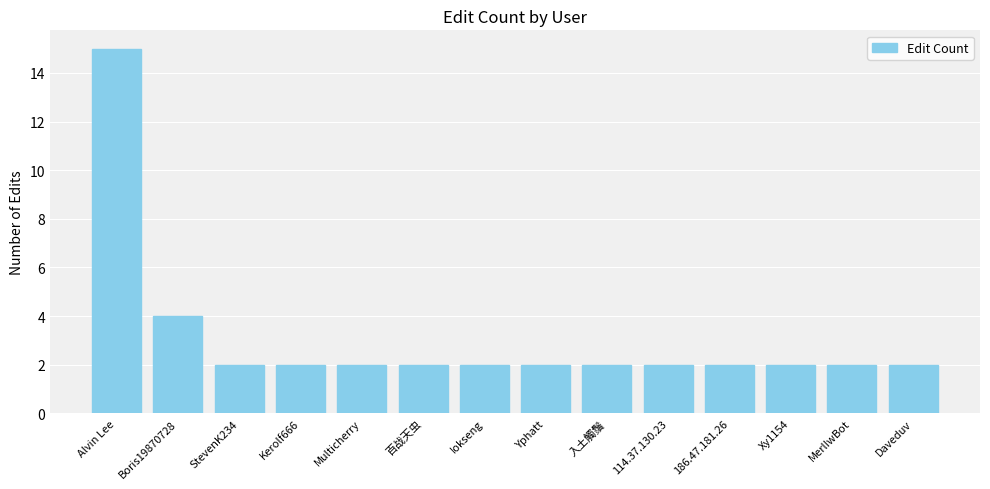

Reading right to left, transcribe all the data shown in this chart.

2	2	2	2	2	2	2	2	2	2	2	2	4	15